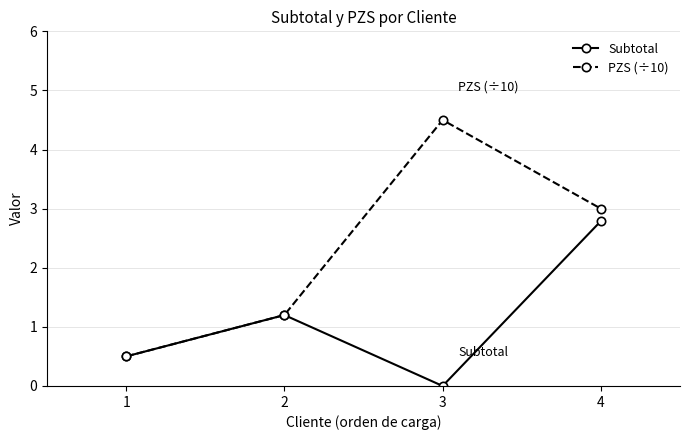

Which series changed the most between 2 and 4?

PZS (÷10)